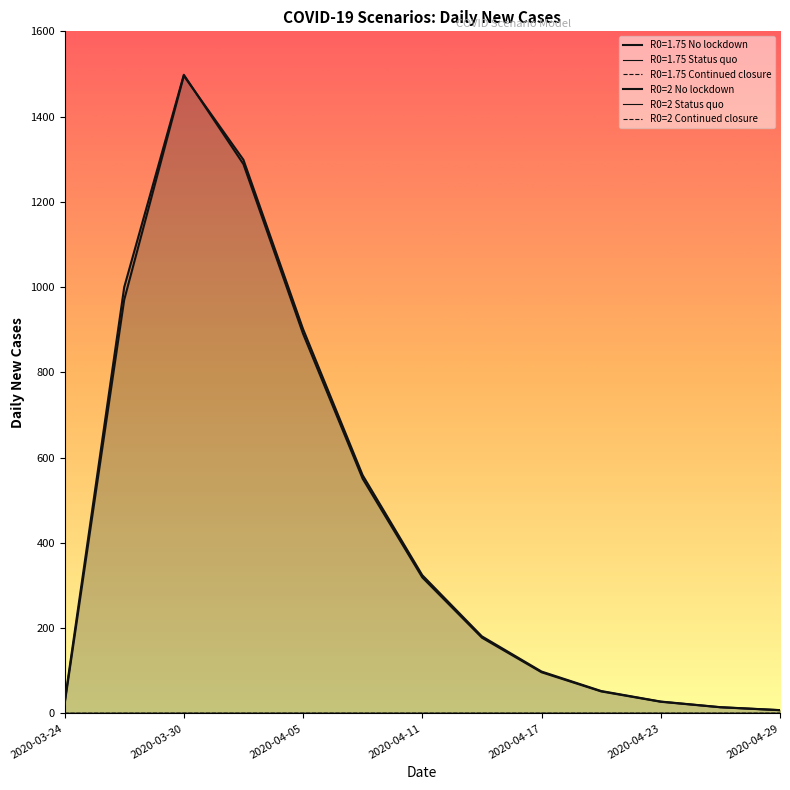

Does the chart display data point markers on the line(s)?

No